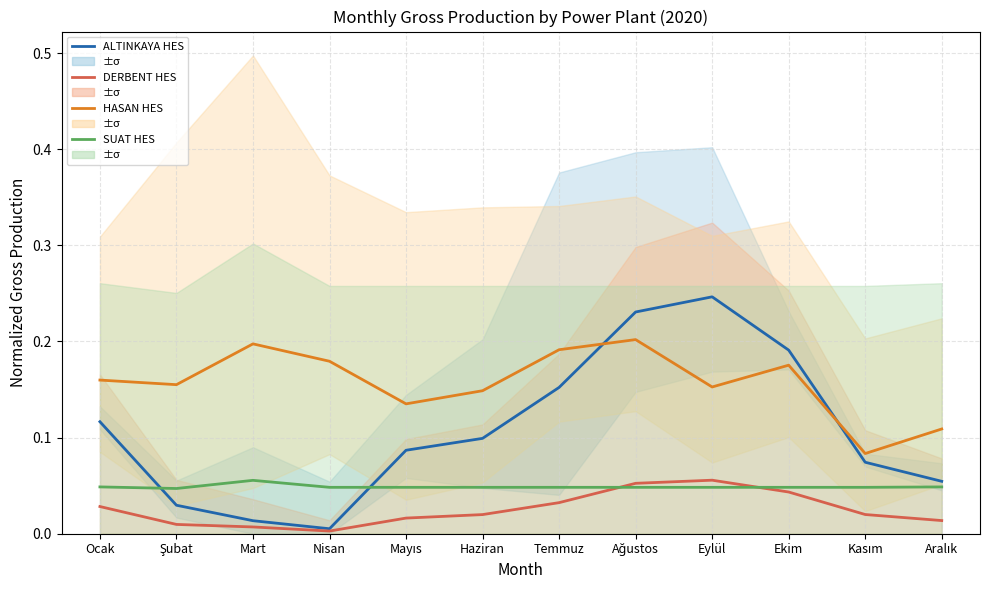

Between Nisan and Temmuz, which is larger?

Temmuz